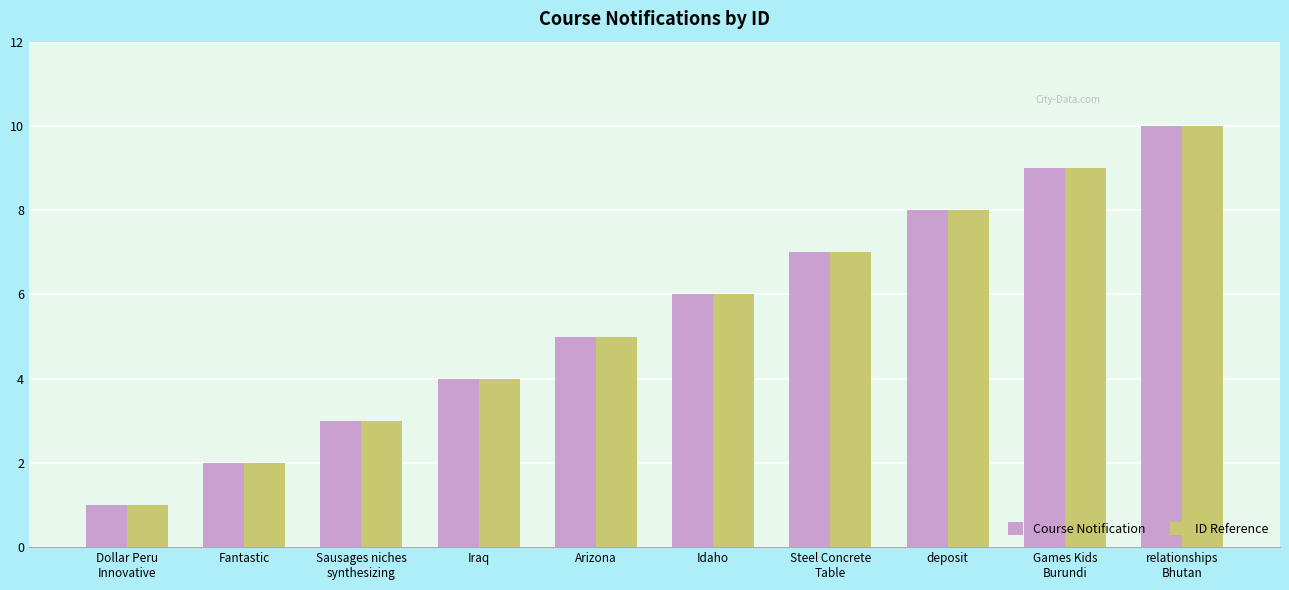

At which label is ID Reference closest to 5?

Arizona